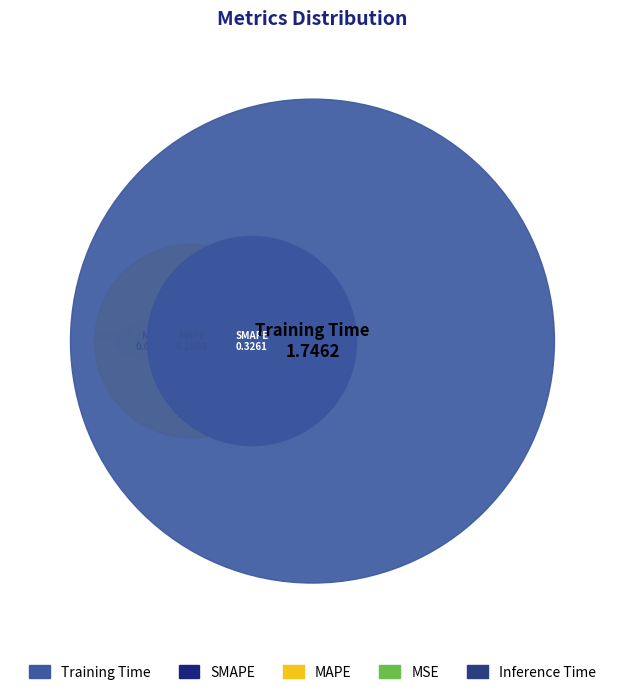

To the nearest percent, what portion does MAPE represent?

12%